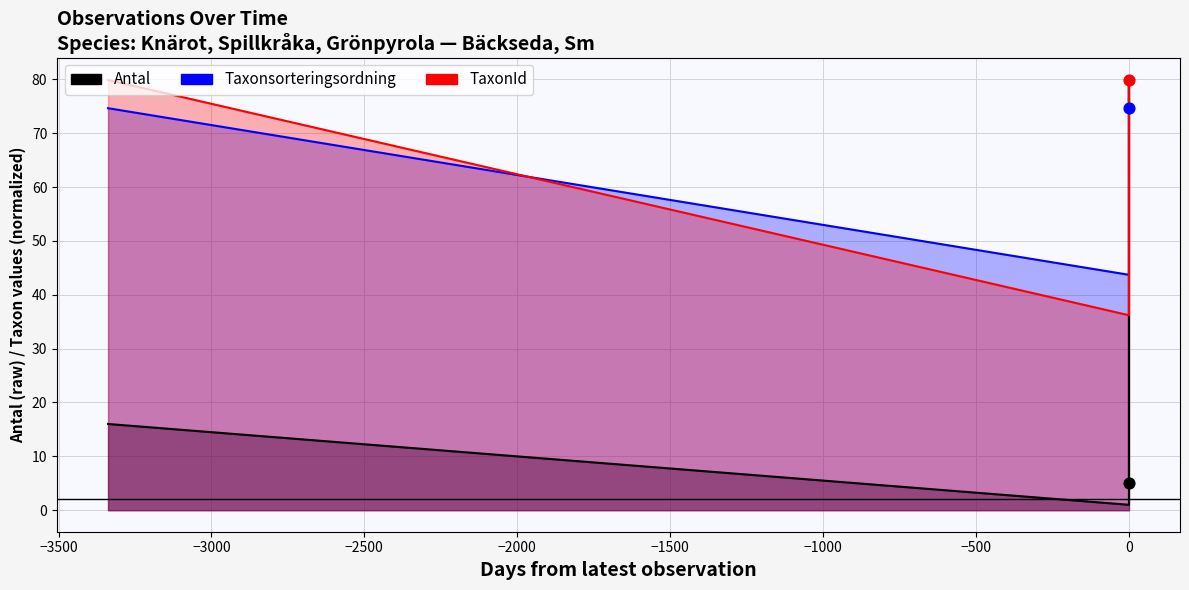

Is the value of Antal at 0 greater than the value of Taxonsorteringsordning at 0?

No